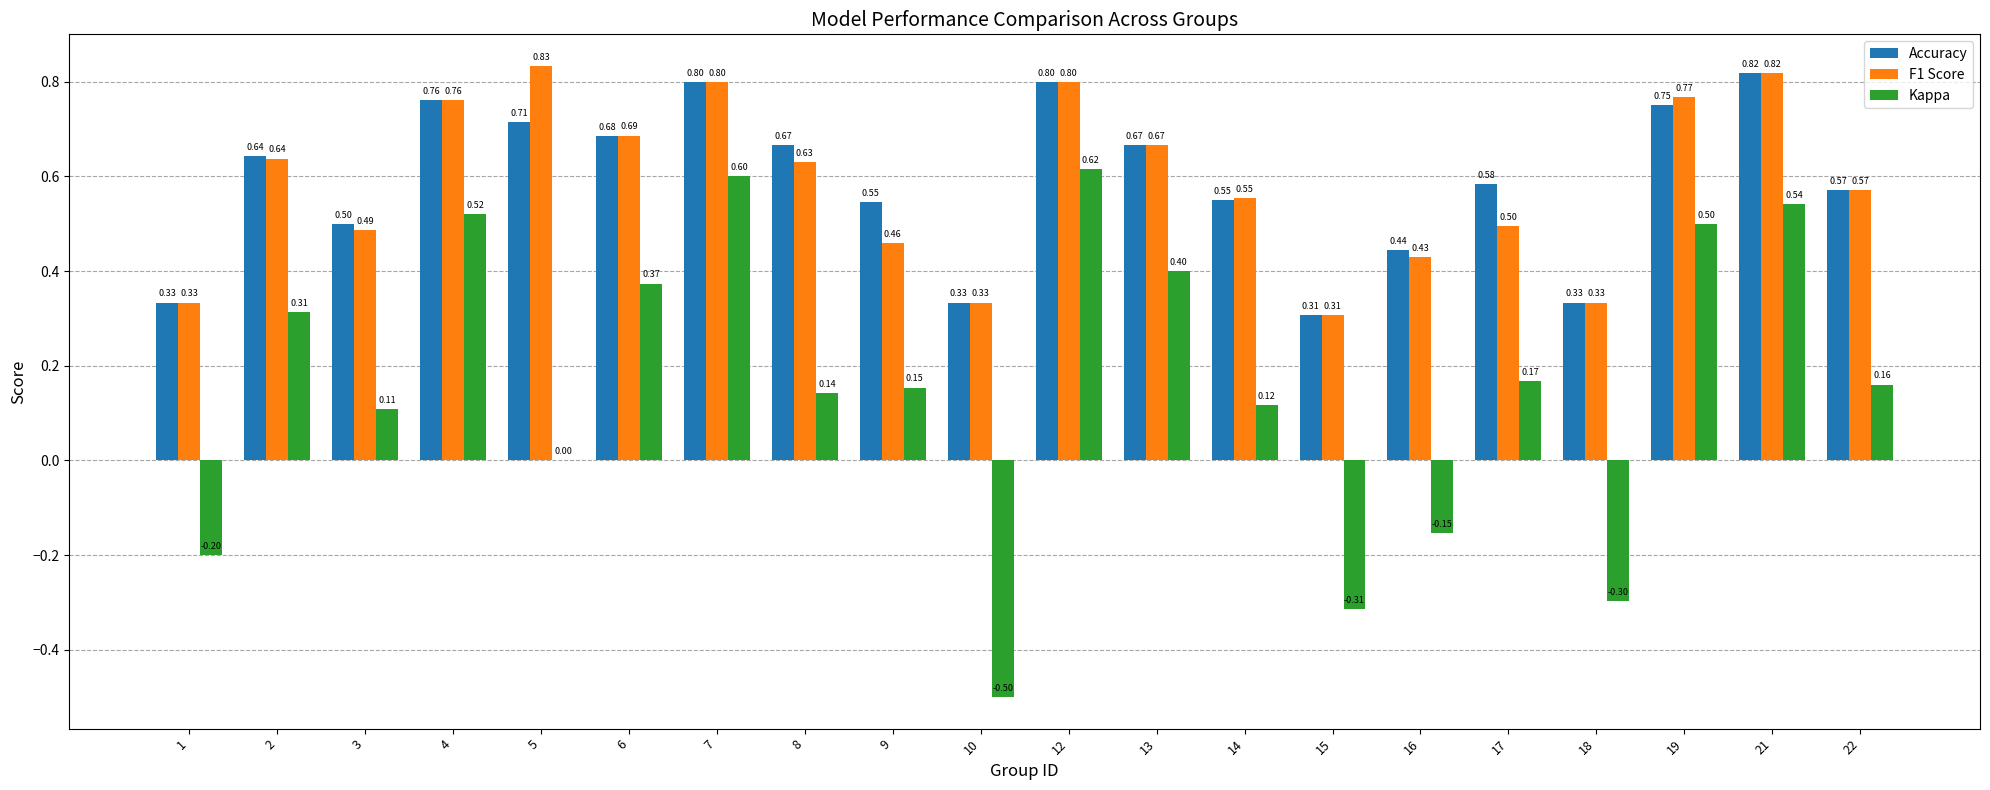

Where is Accuracy nearest to the value 0?

15